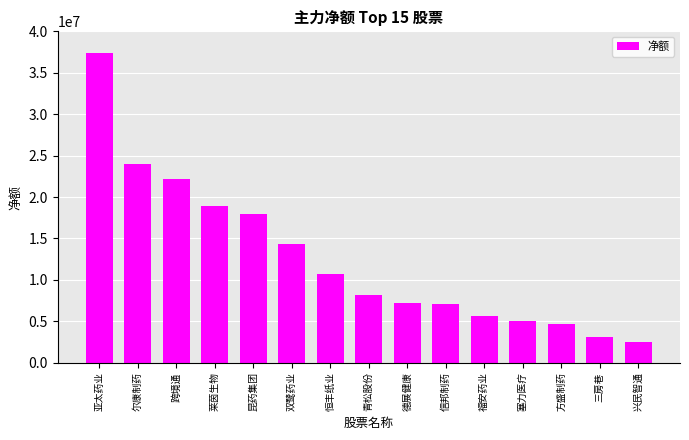

The chart shows a value of 12095073 at 信邦制药. True or false?

False